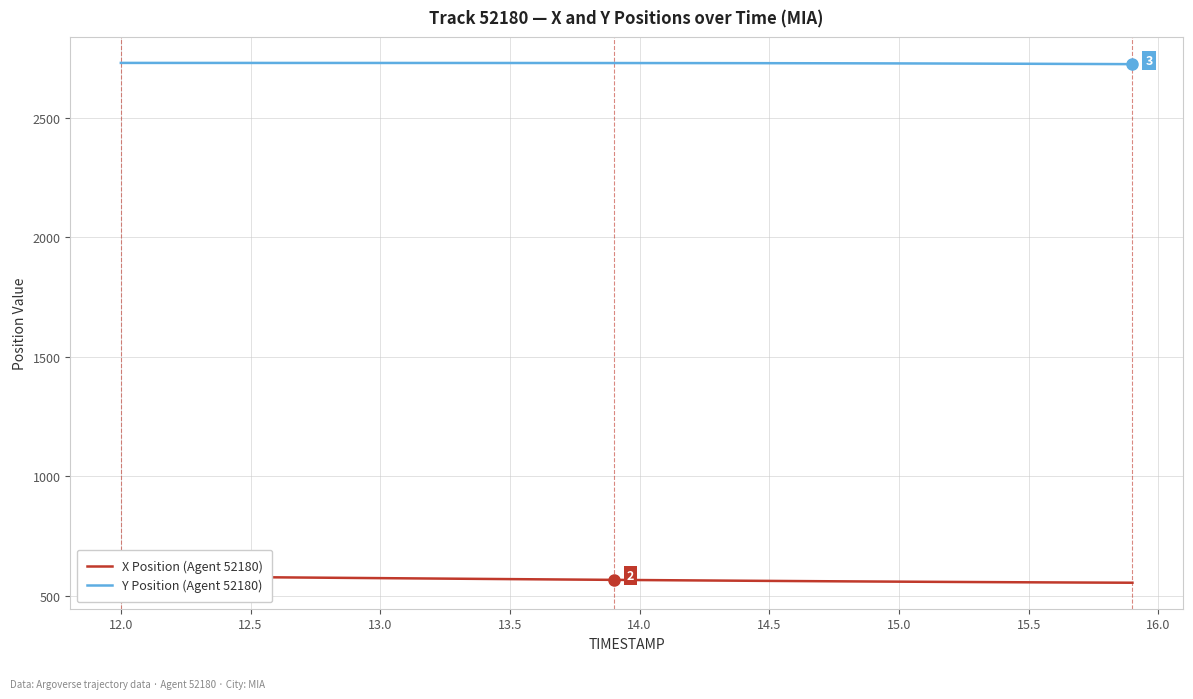

What is the maximum value for Y Position (Agent 52180)?

2730.8